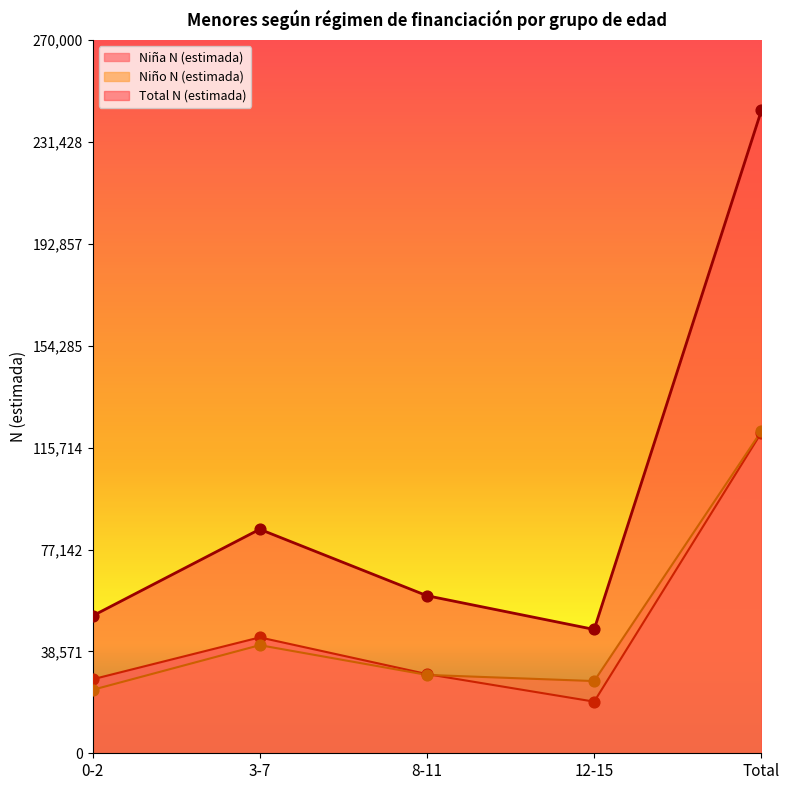

At which category is the sum across all series the highest?

Total